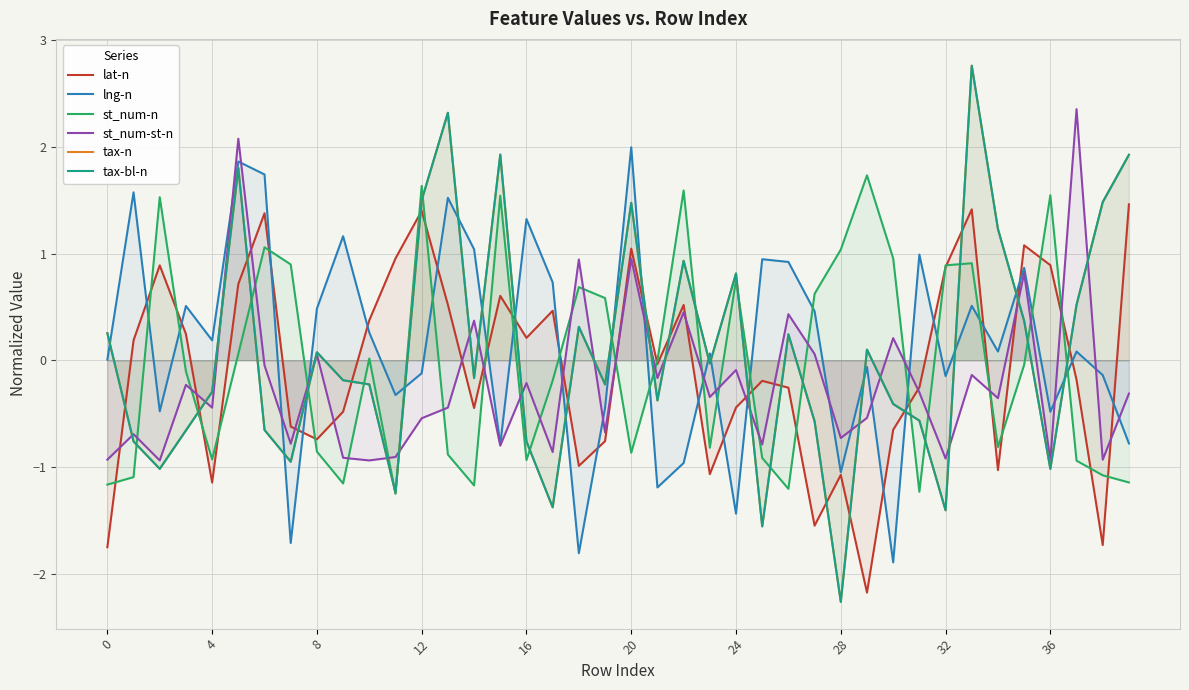

Which label corresponds to the largest value in the chart?

33